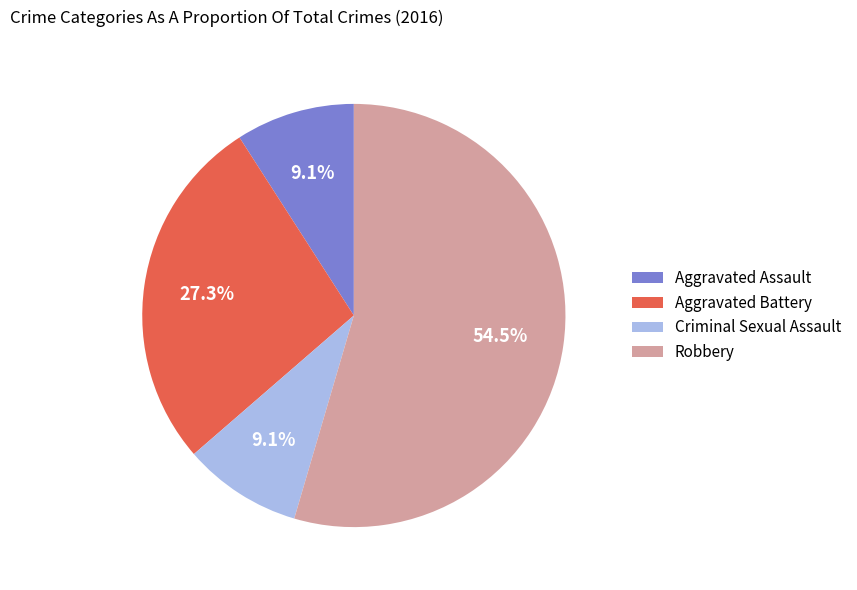

True or false: Criminal Sexual Assault accounts for 9% of the total.

True